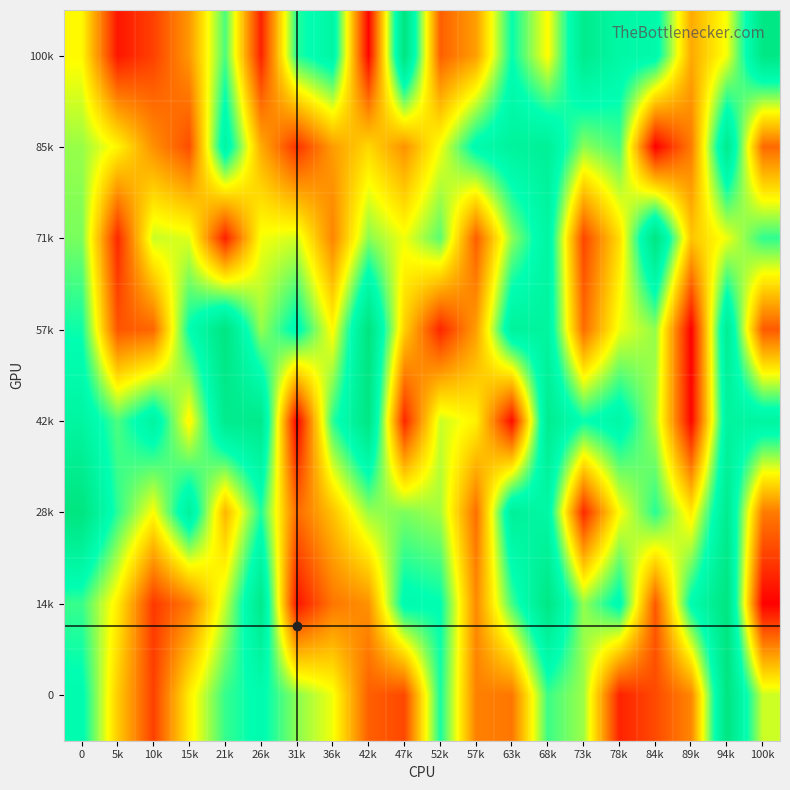

Which category has the lowest value across all series?

89k